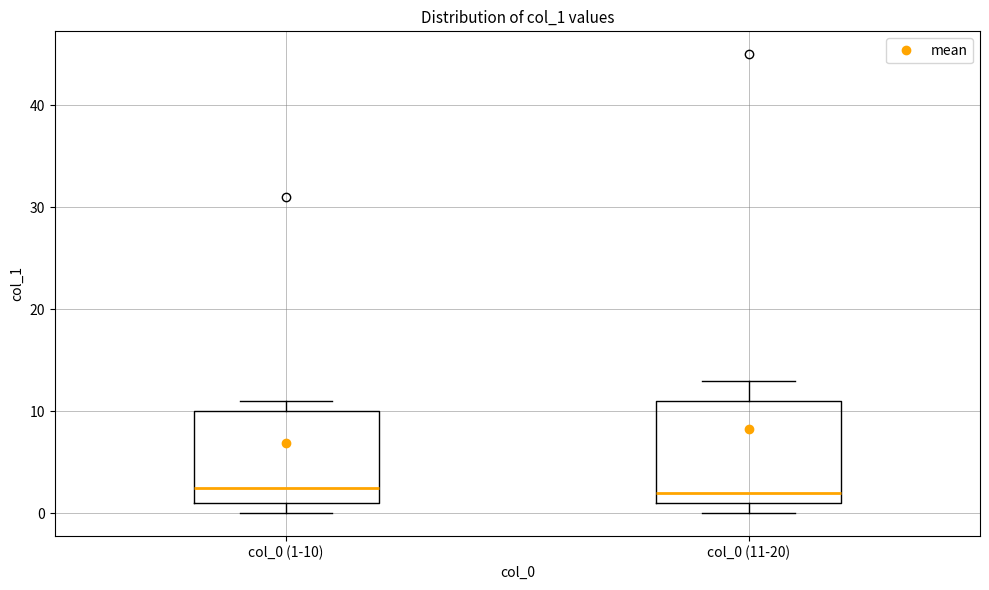

Where is the lower edge of the box for col_0 (1-10) on the y-axis? The values are not printed on the chart, so give them approximately, as read against the axis.

1